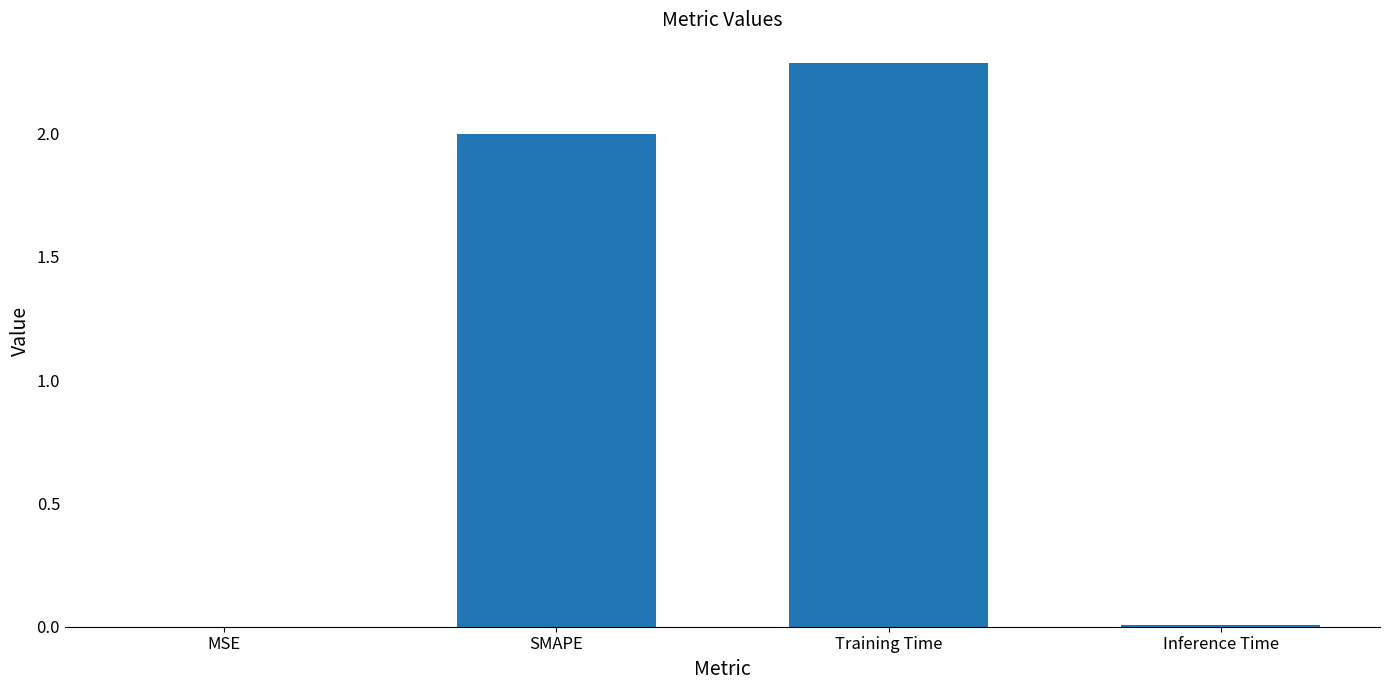

Read the value at SMAPE.

2.0